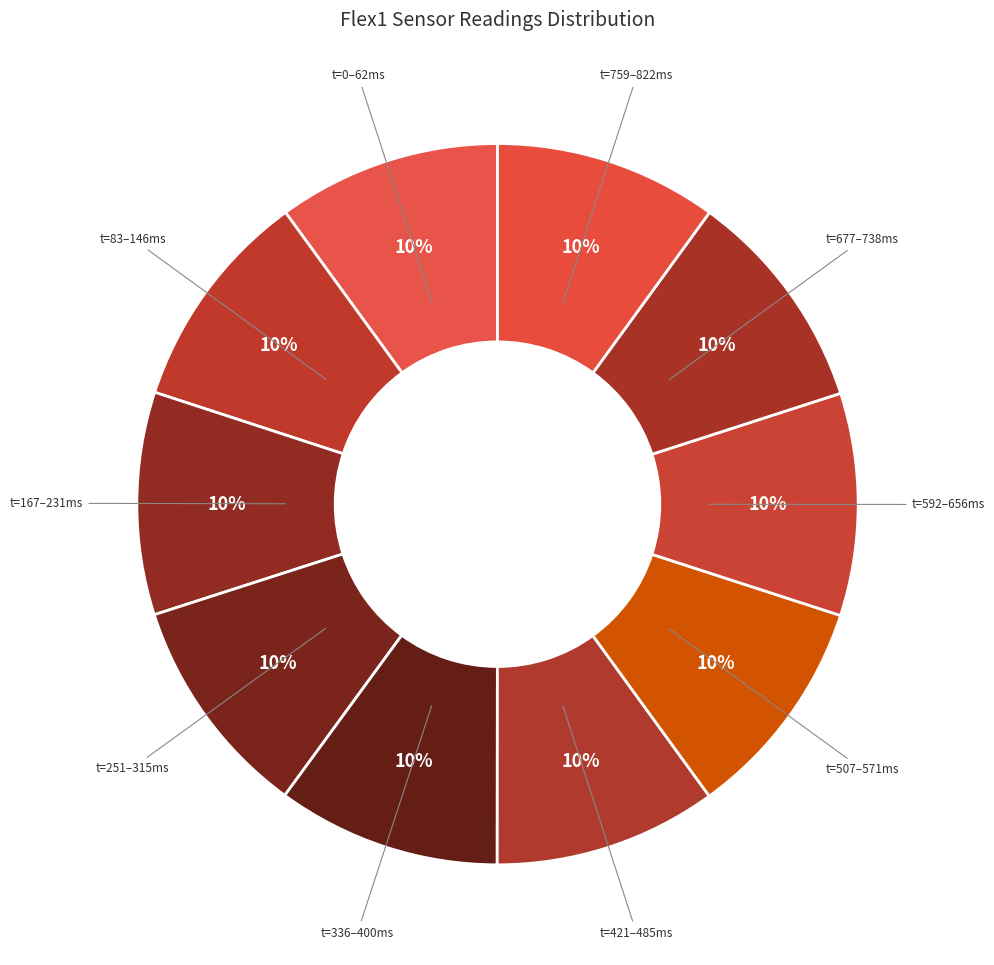

Count the number of slices in the pie.

10